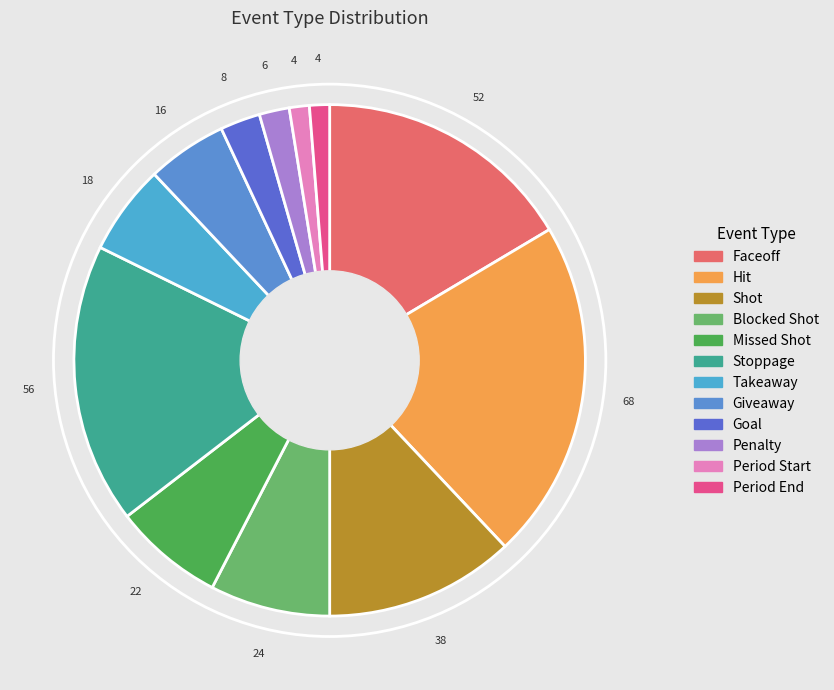

How many segments does this pie chart have?

12